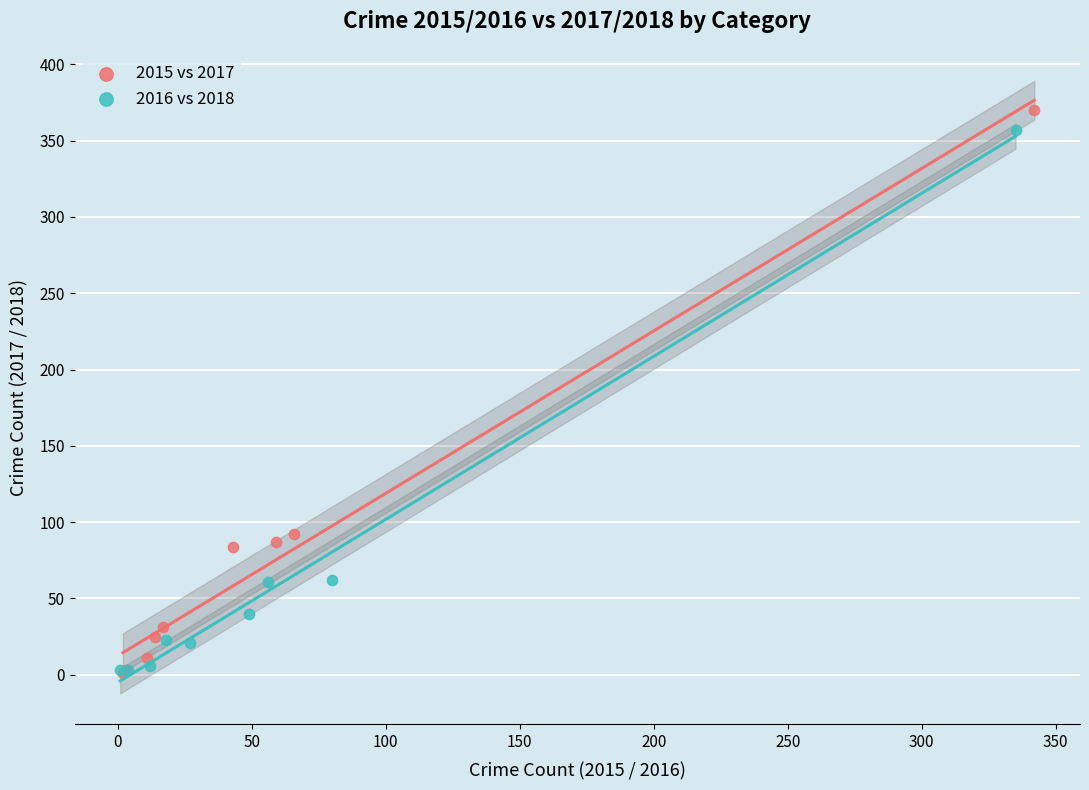

Which series has the widest spread of Y values?

2015 vs 2017